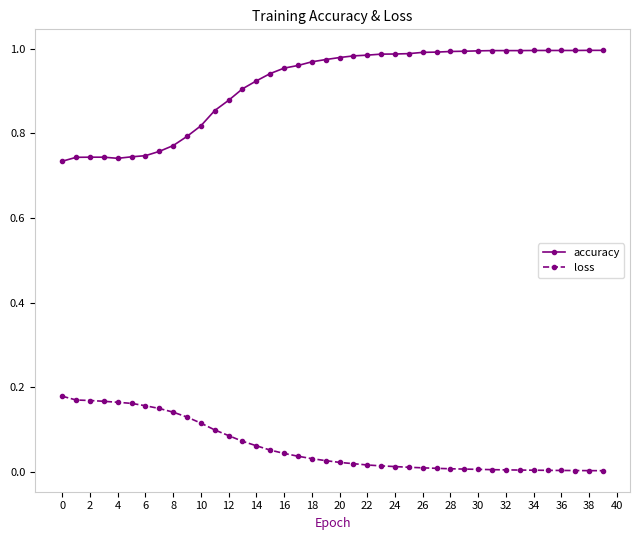

What is the difference between the maximum and second lowest values in the accuracy series?

0.3